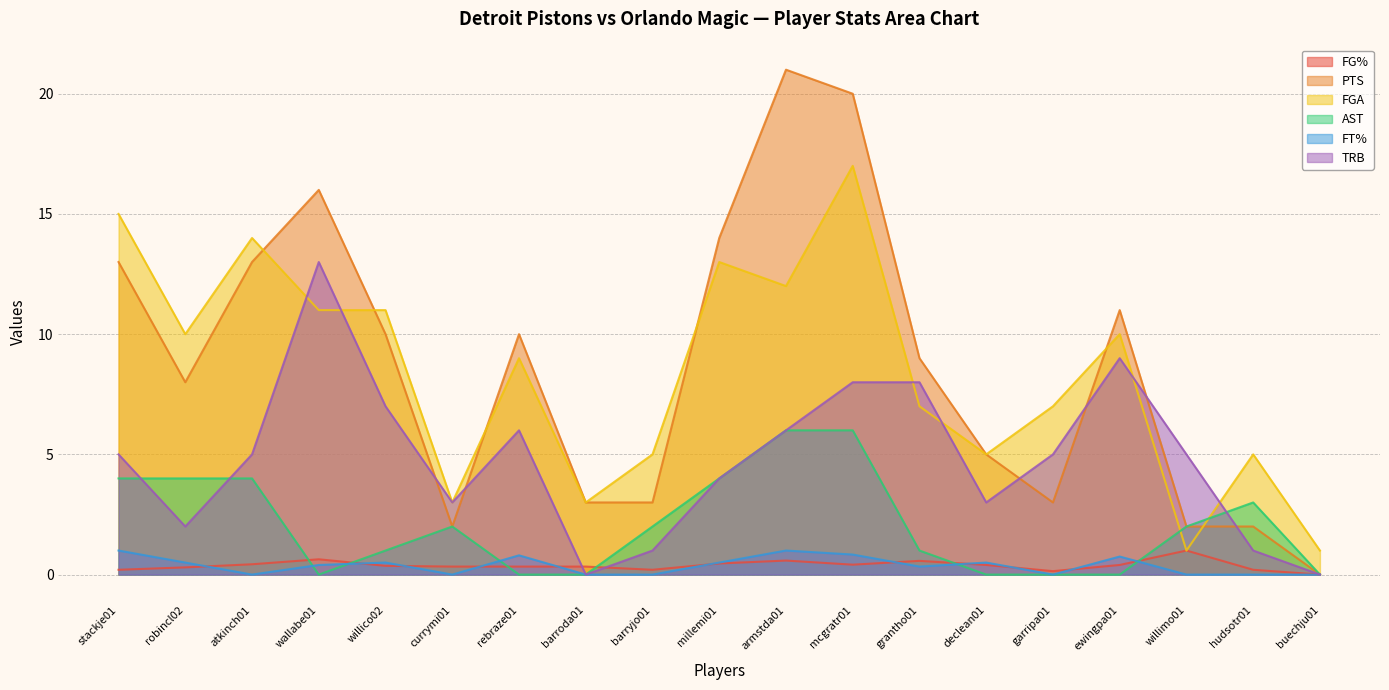

Which has a higher value, armstda01 or currymi01?

armstda01